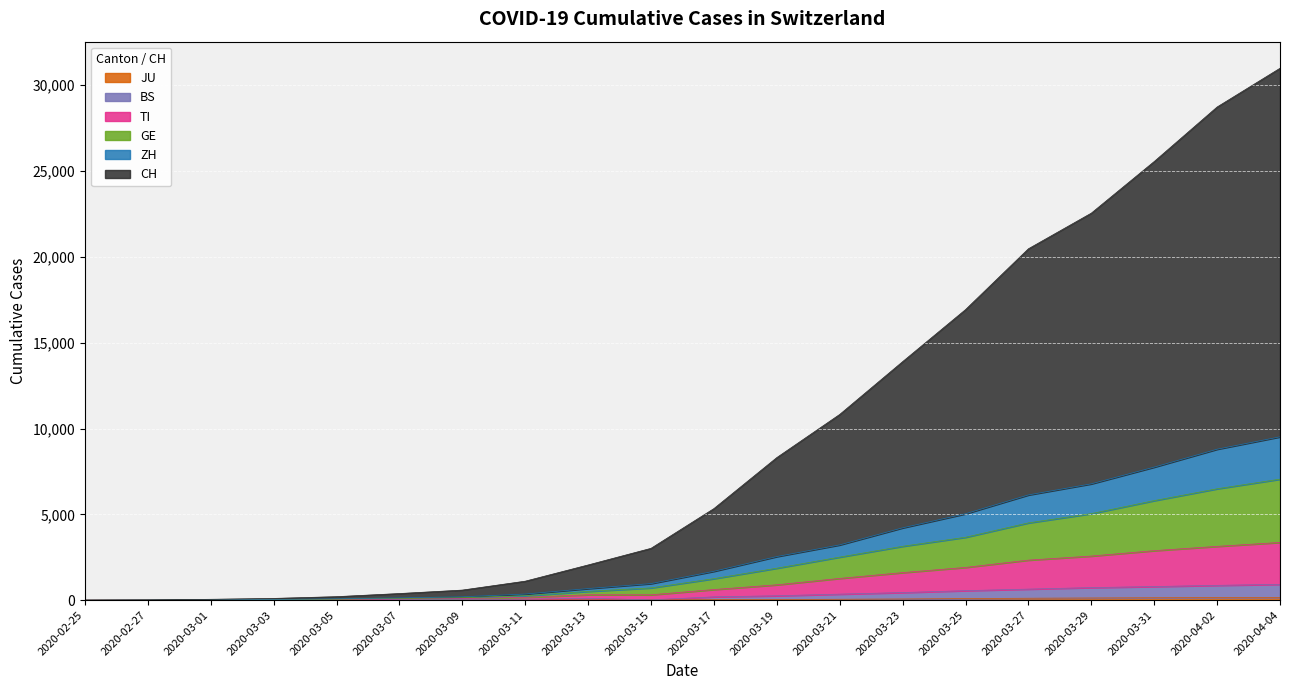

What are all the series names shown in the legend?

JU, BS, TI, GE, ZH, CH